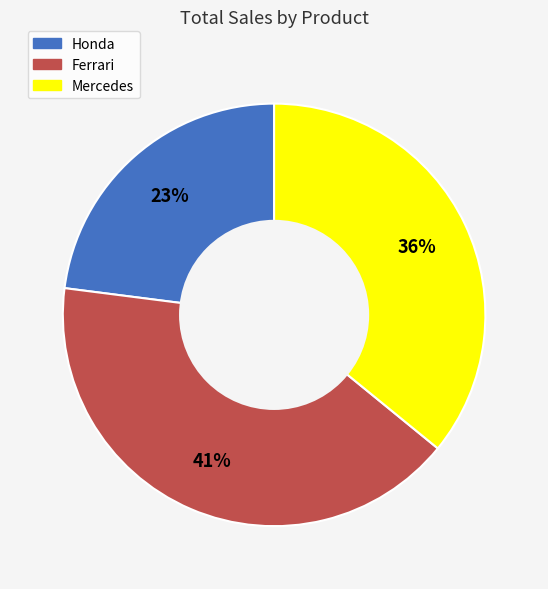

To the nearest percent, what portion does Ferrari represent?

41%